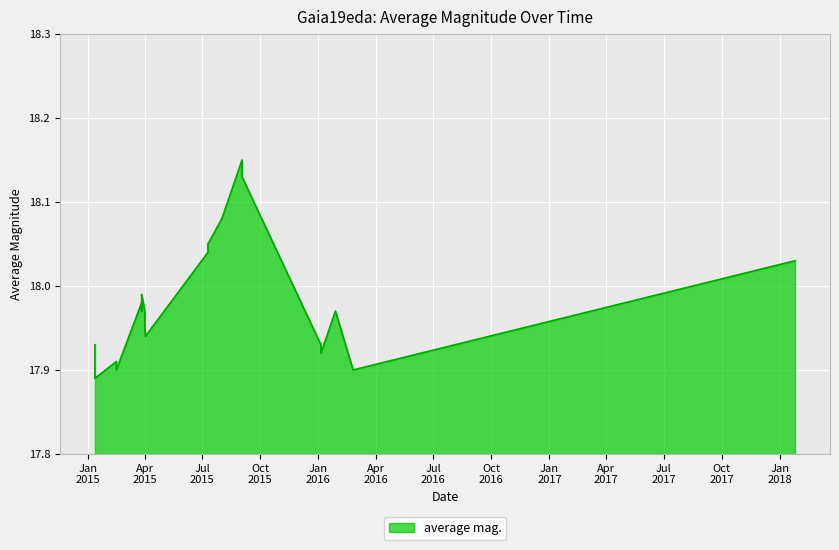

What is the difference between the second highest and minimum values?

0.2